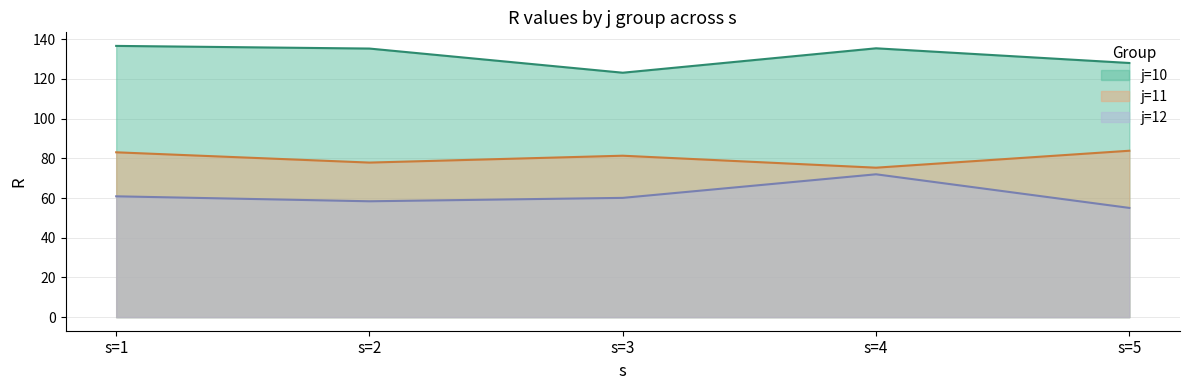

Which series has the widest spread of values?

j=12